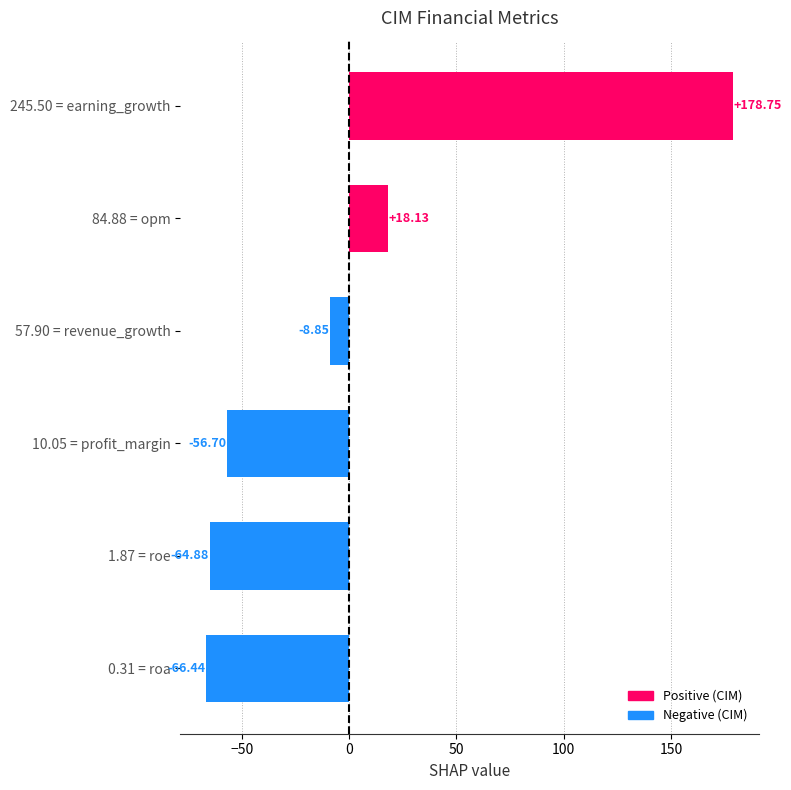

Count the number of values greater than -8.

2